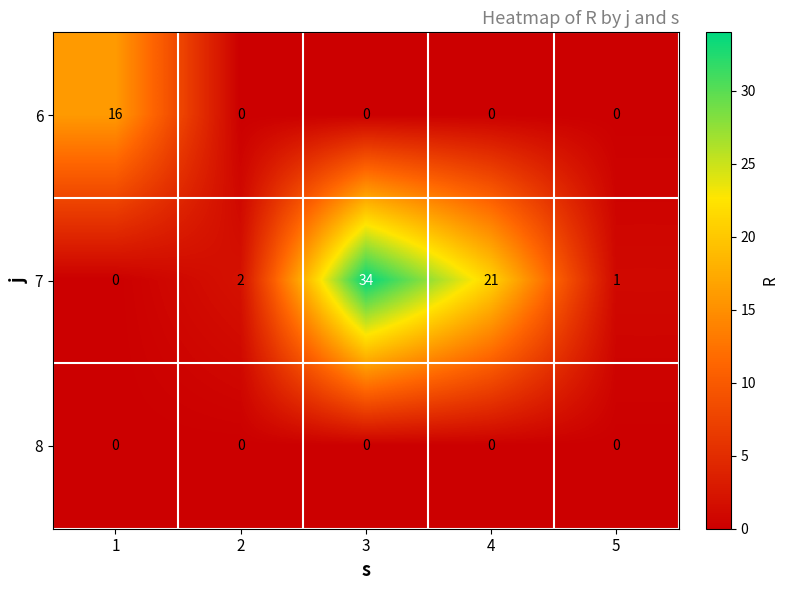

What is the highest value of the 6 series?

16